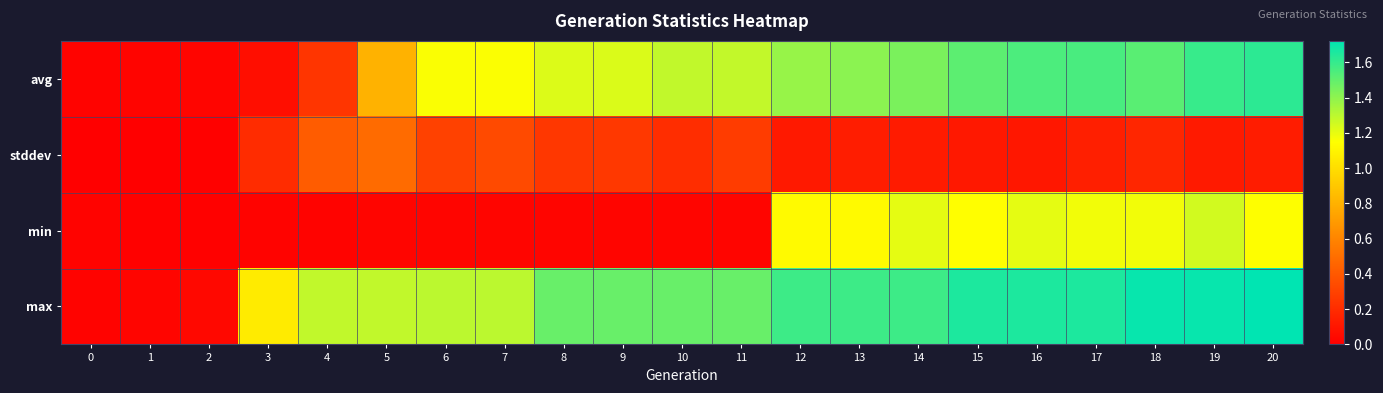

Rank the series by their maximum value, from lowest to highest.

stddev, min, avg, max